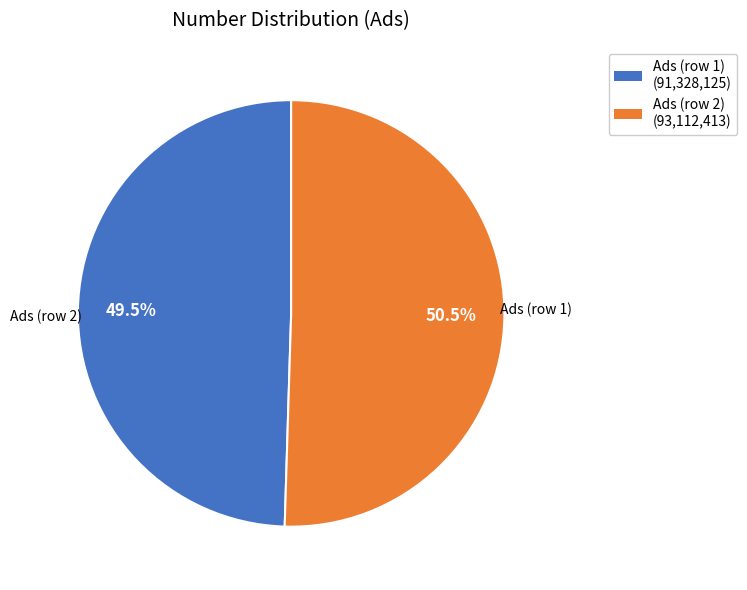

Approximately how many times larger is the value at Ads (row 2) (93,112,413) compared to Ads (row 1) (91,328,125)?

1.0